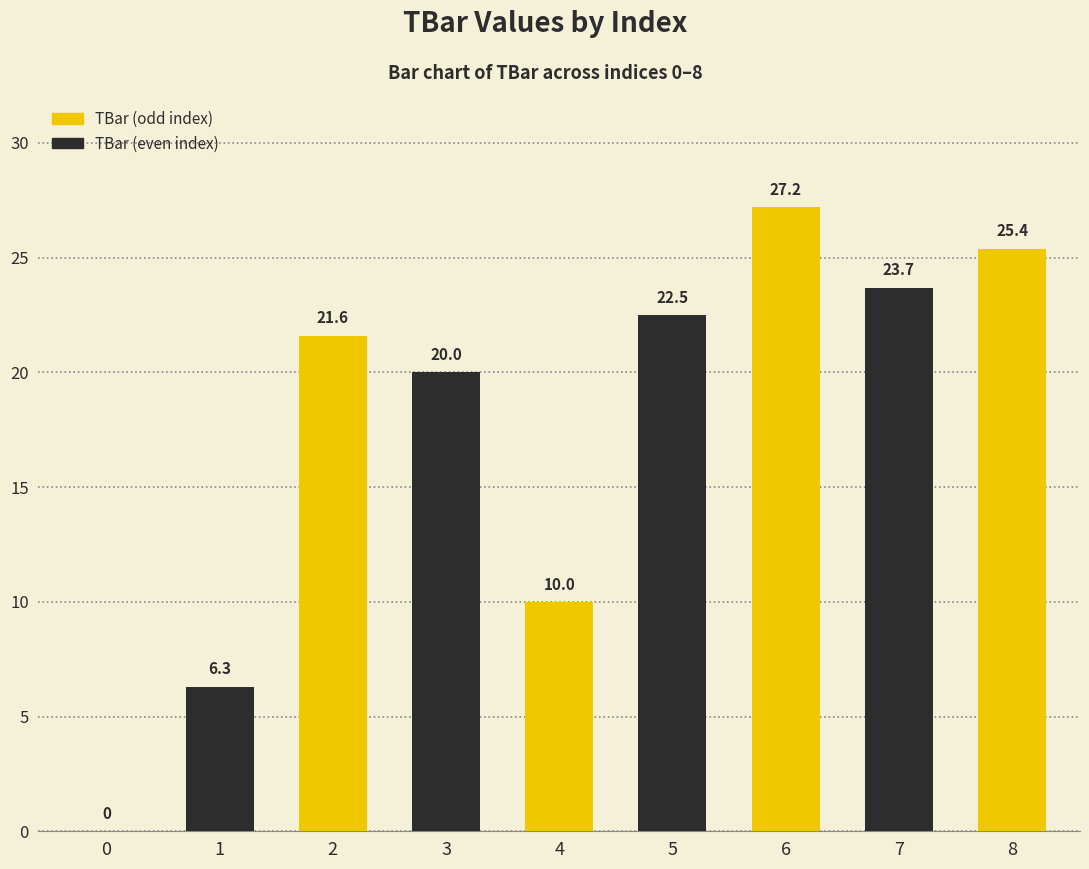

How many data points are above 21?

5